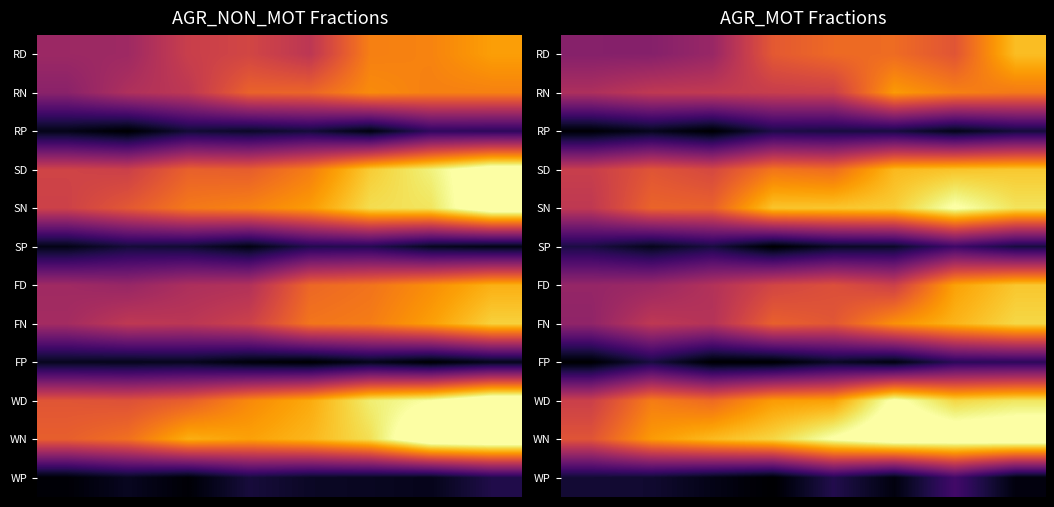

At how many categories does at least one series exceed 0?

8